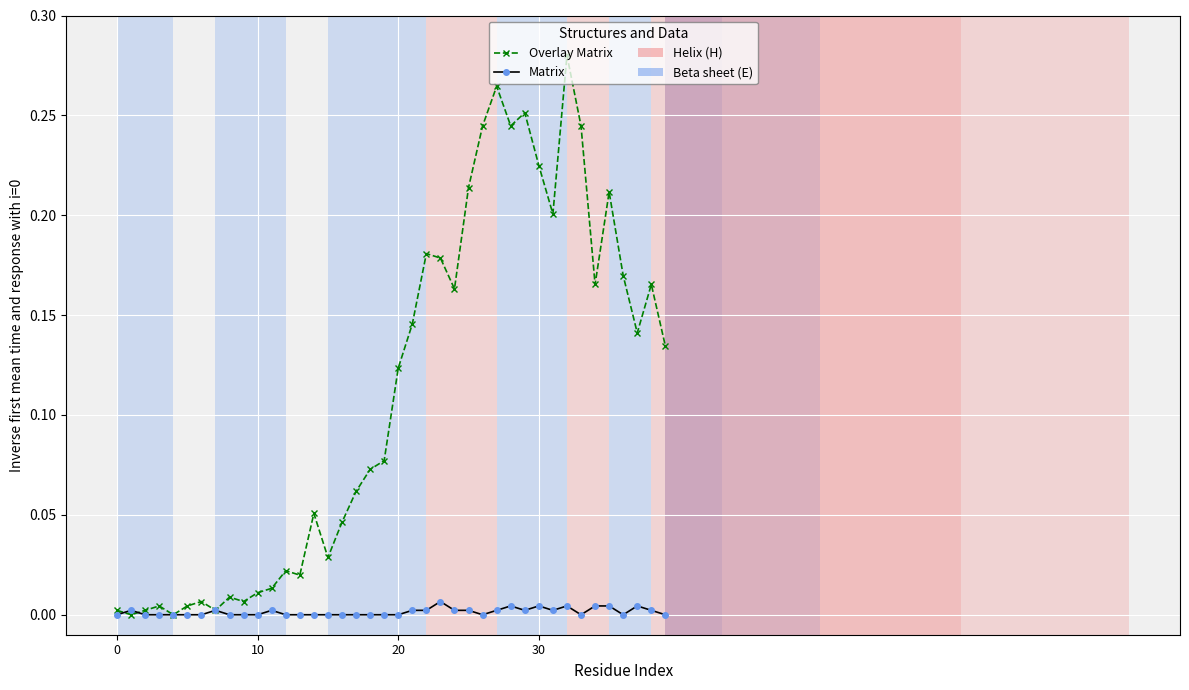

Which series has the largest range (max minus min)?

Overlay Matrix